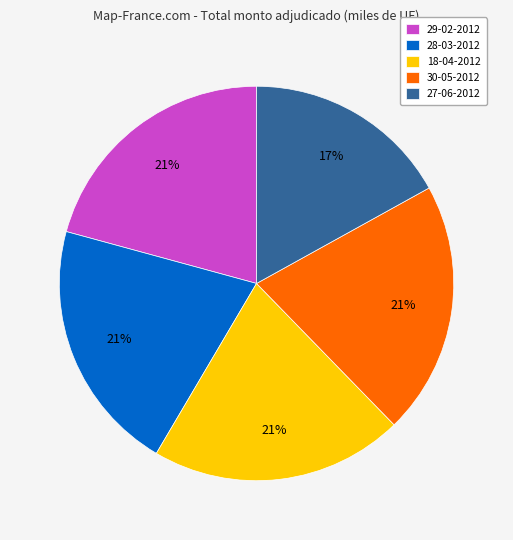

To the nearest percent, what percentage of the pie is 29-02-2012?

21%